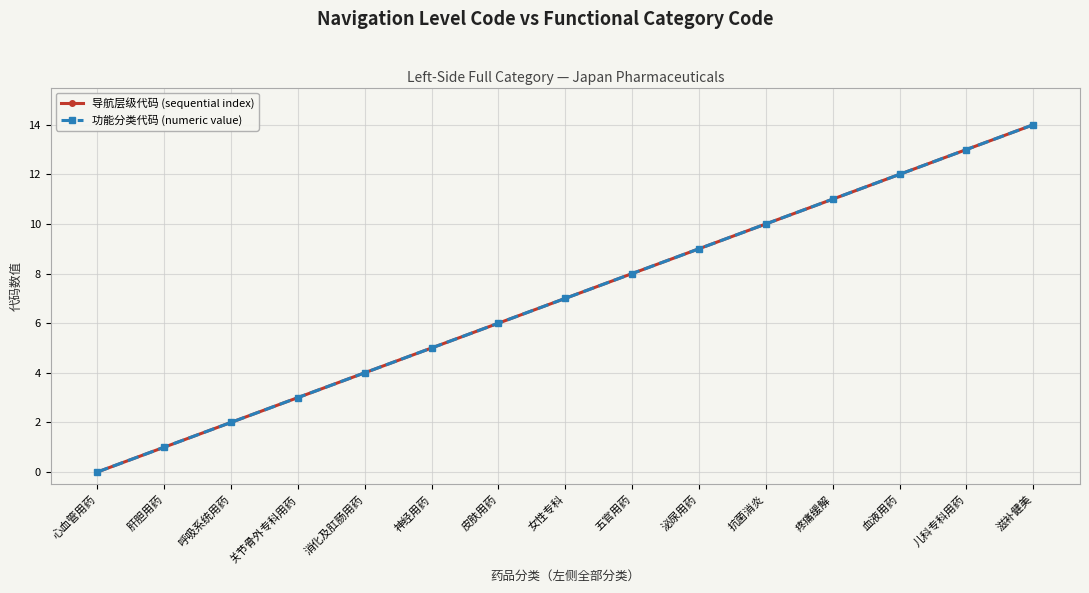

Which series has the largest total across all categories?

导航层级代码 (sequential index)